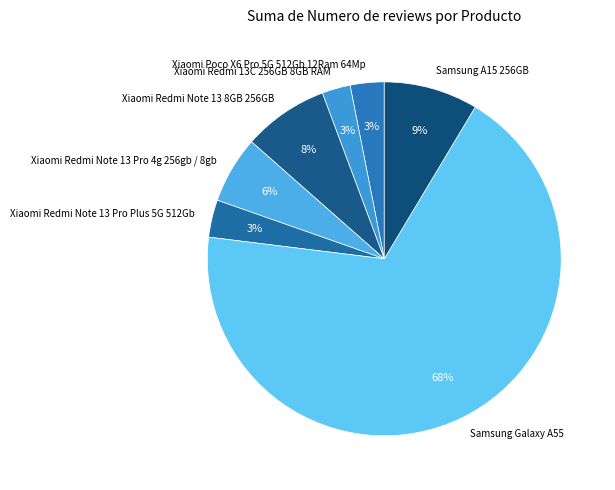

To the nearest percent, what portion does Xiaomi Redmi 13C 256GB 8GB RAM represent?

3%